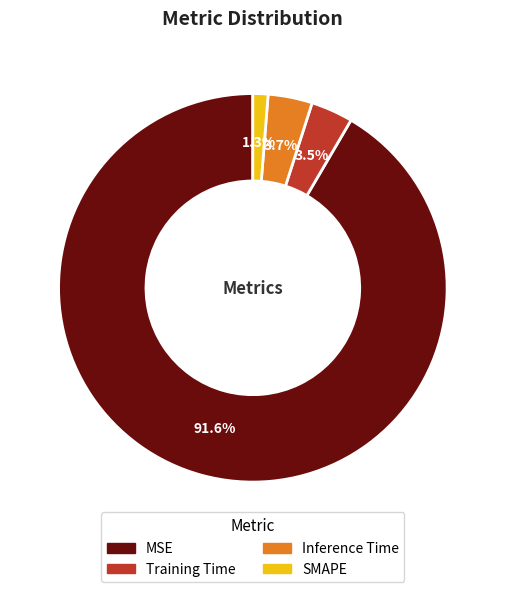

To the nearest percent, what percentage of the pie is MSE?

92%